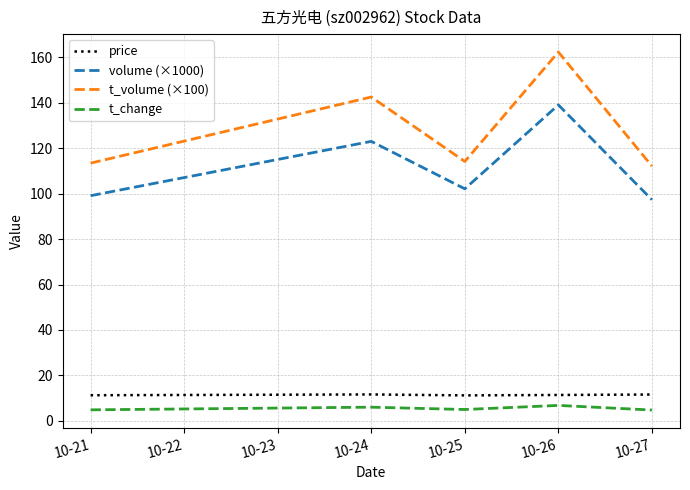

What is the difference between the maximum and minimum values in the t_volume (×100) series?

50.2